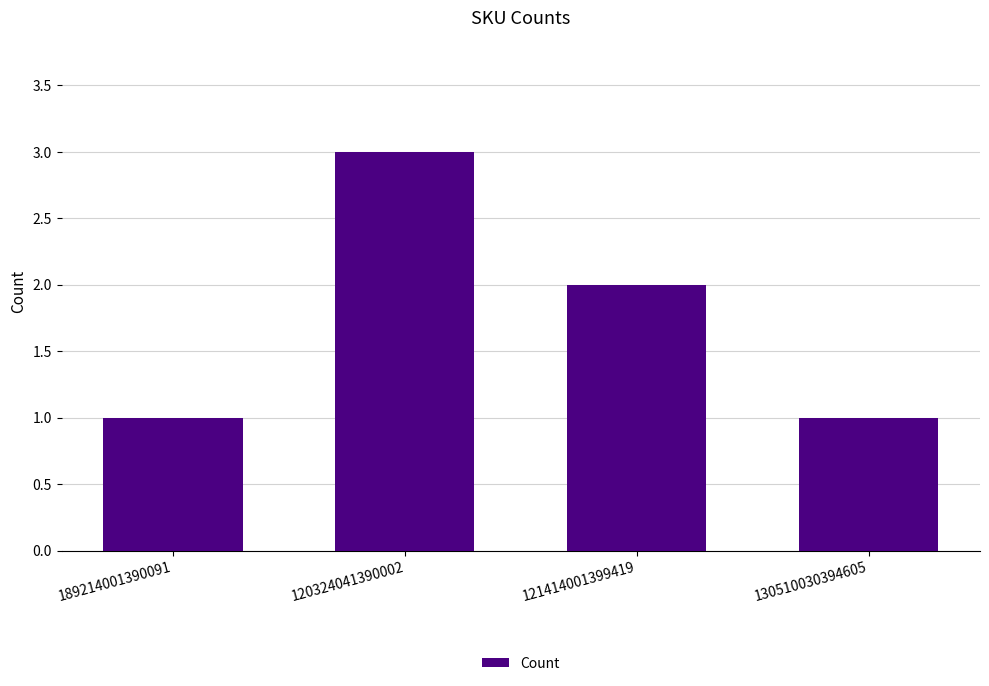

What is the difference between the maximum and minimum values?

2